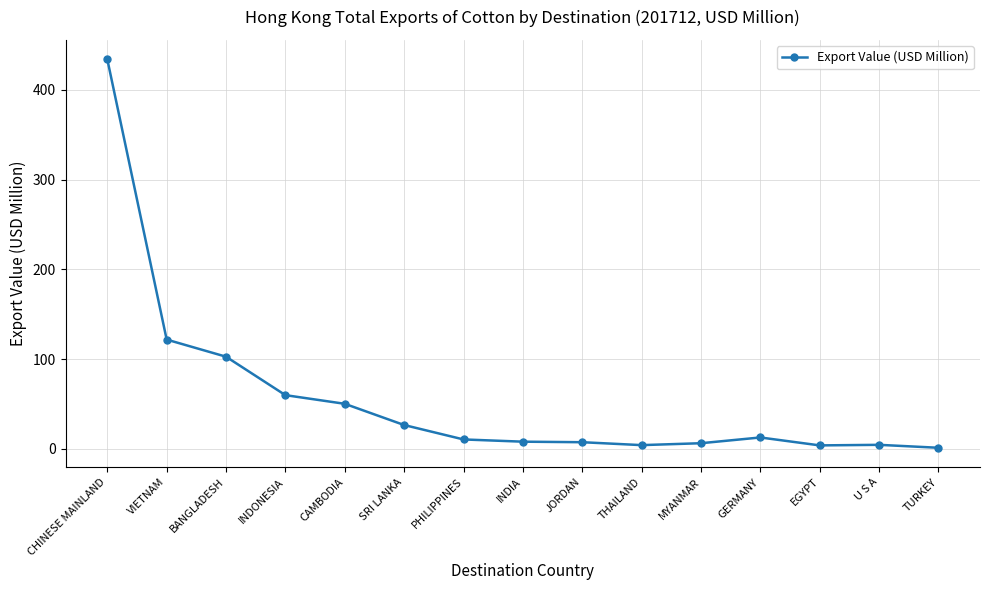

What is the minimum value shown in the chart?

1.3